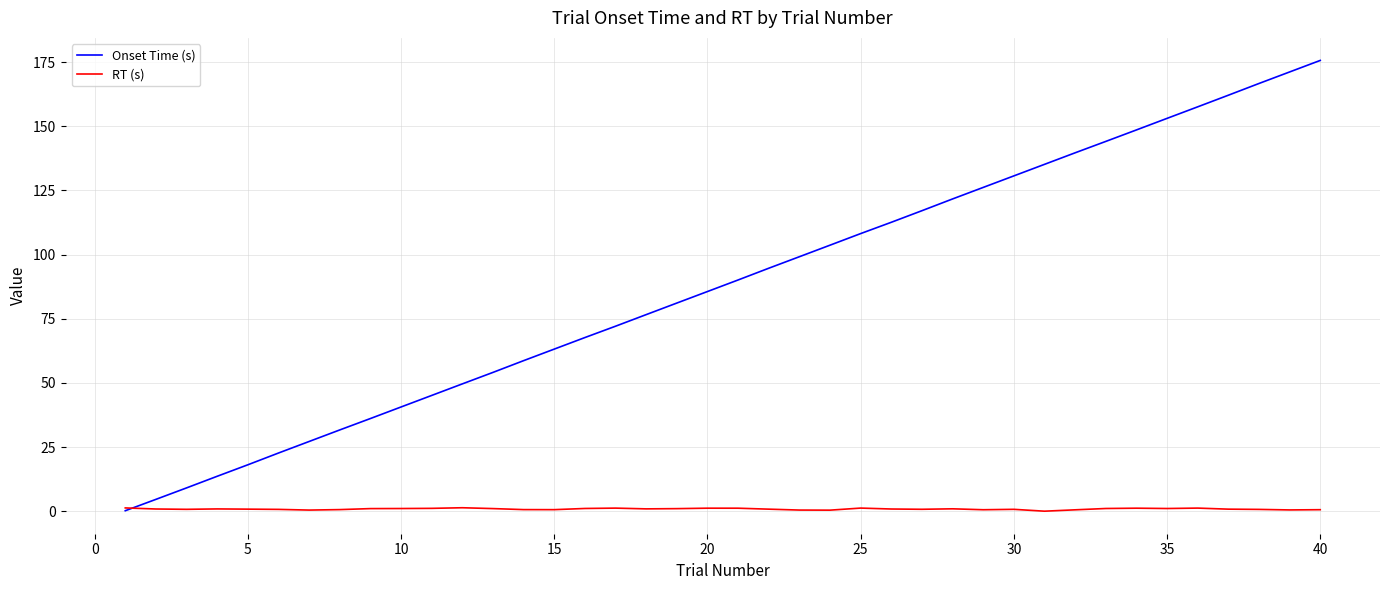

Which series has the widest spread of values?

Onset Time (s)